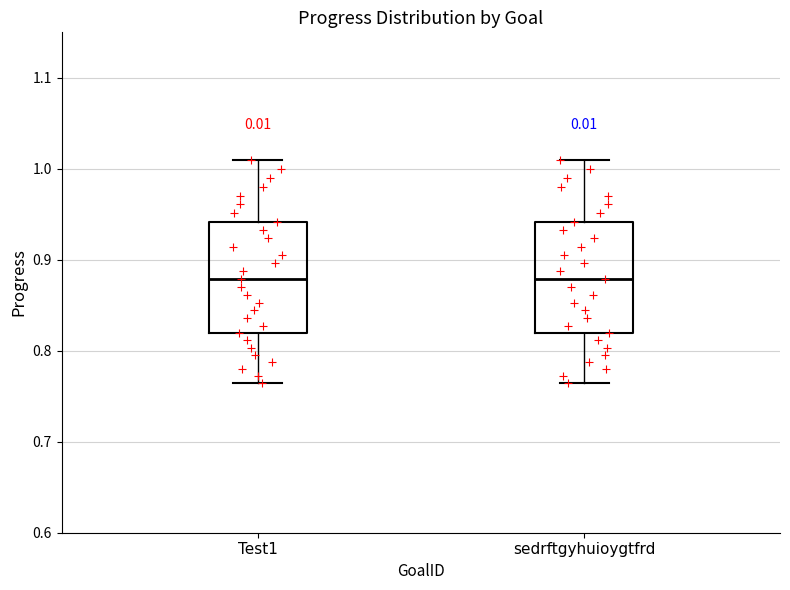

Reading left to right, transcribe this box plot: for each box, give where its median line is, the range the box spans, and where its two whiskers end, as read against the y-axis. The values are not printed on the chart, so give them approximately, as read against the axis.

Test1: median 0.88, box 0.82 to 0.94, whiskers 0.76 to 1.01
sedrftgyhuioygtfrd: median 0.88, box 0.82 to 0.94, whiskers 0.76 to 1.01